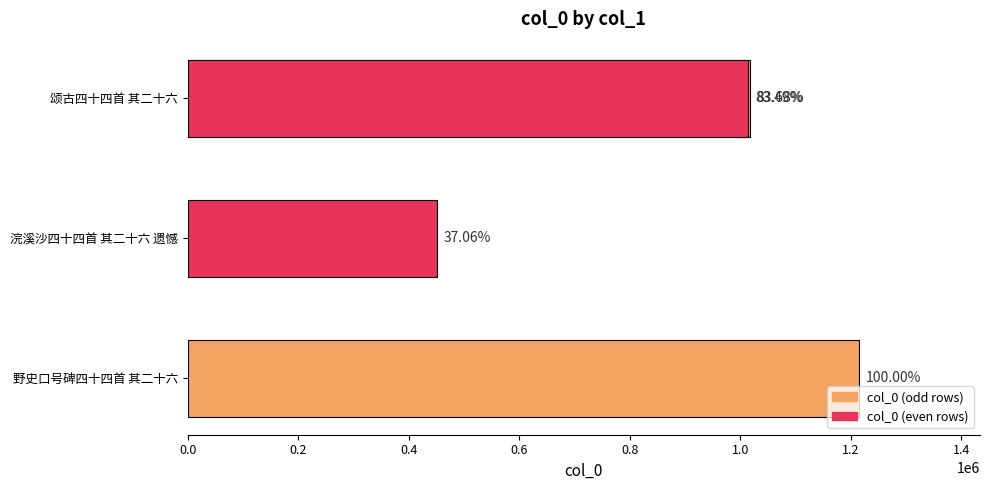

What is the change in value from 0.0 to 0.6?

-200624